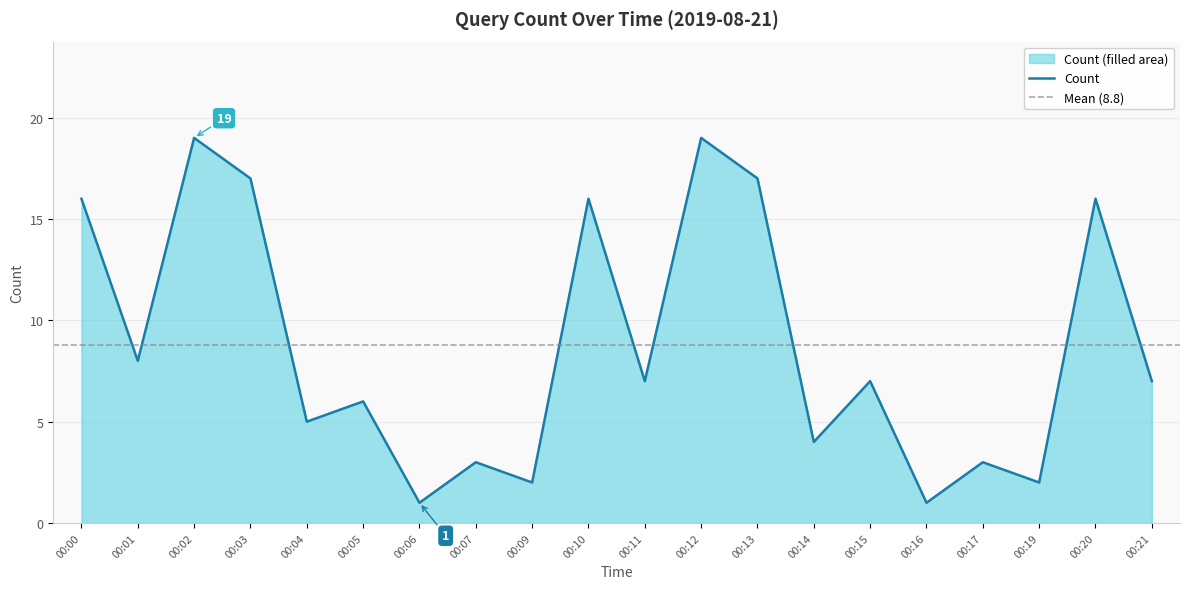

The value of Count at 00:19 is 0. True or false?

False